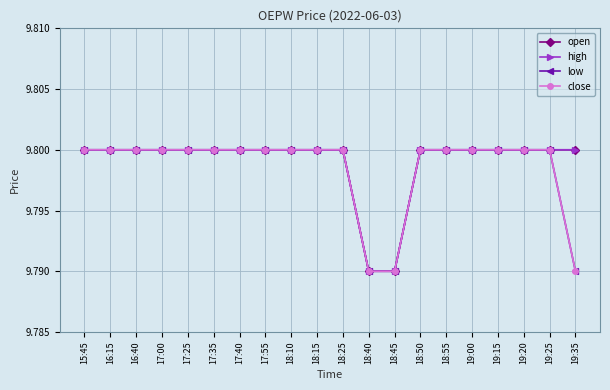

What is the sum of the high values at 16:15 and 19:25?

19.6